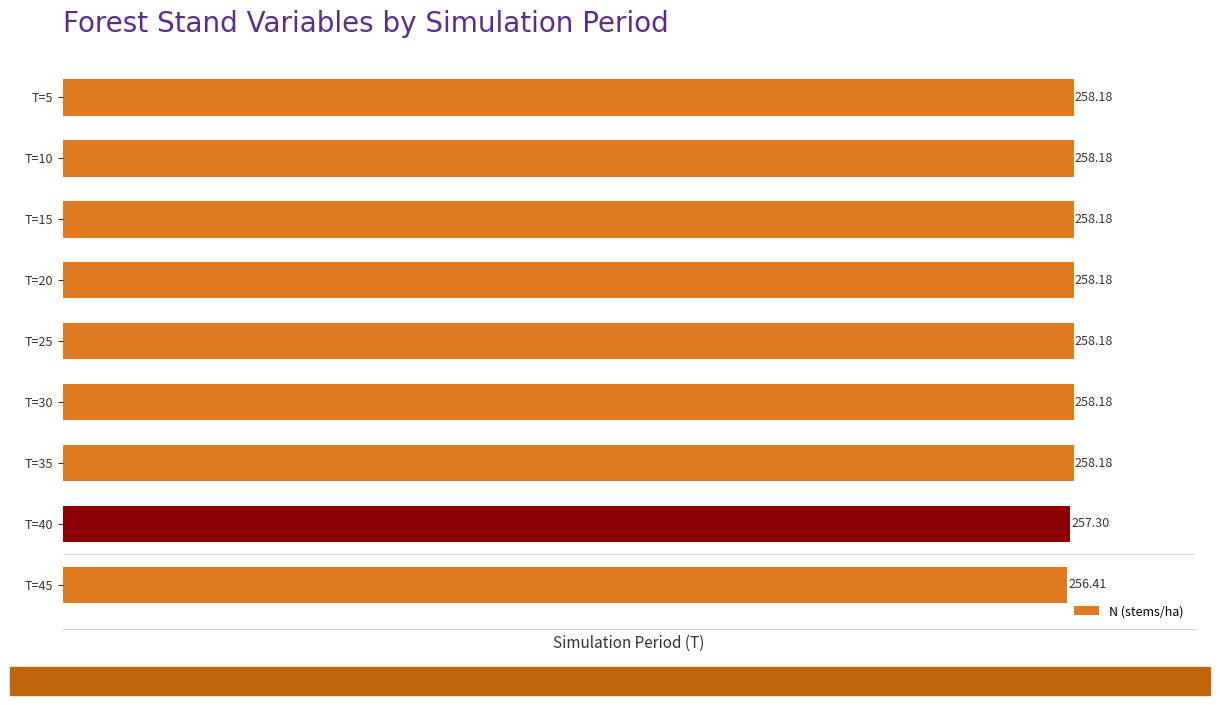

What is the change in value from T=35 to T=45?

-1.8